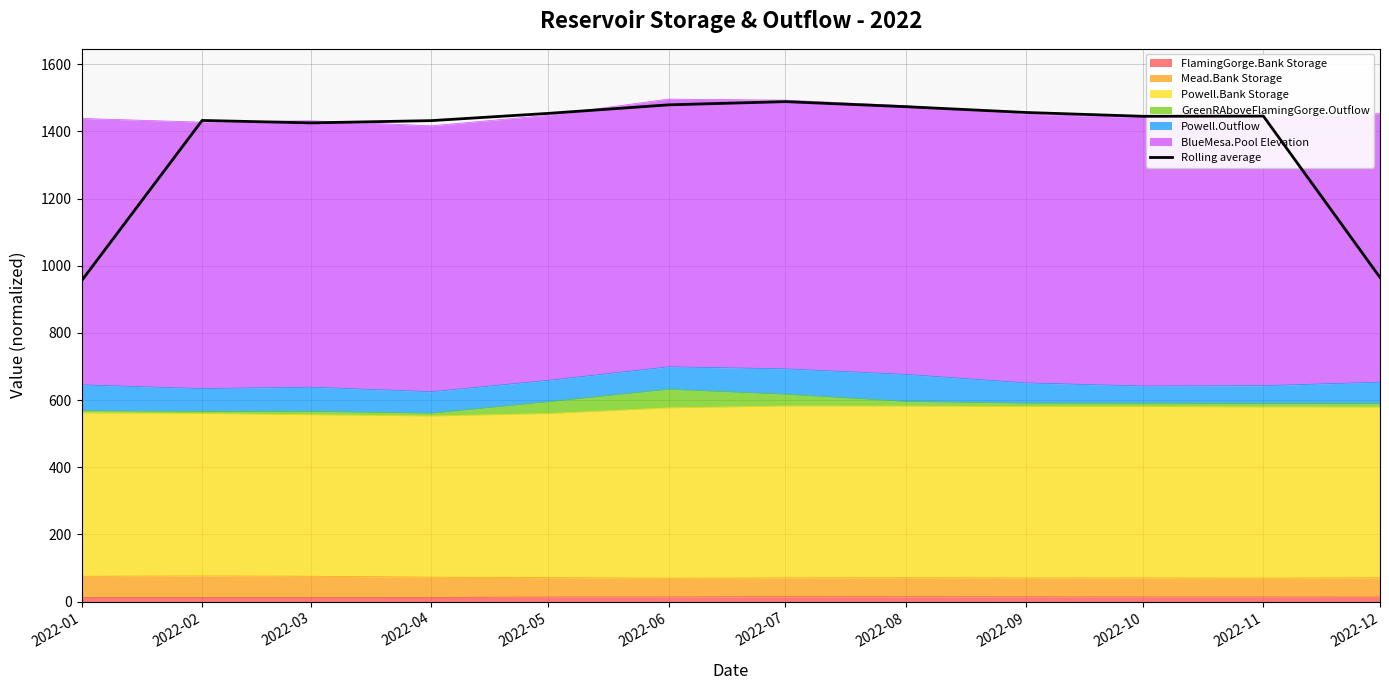

Which has a higher value, 2022-10 or 2022-03?

2022-10